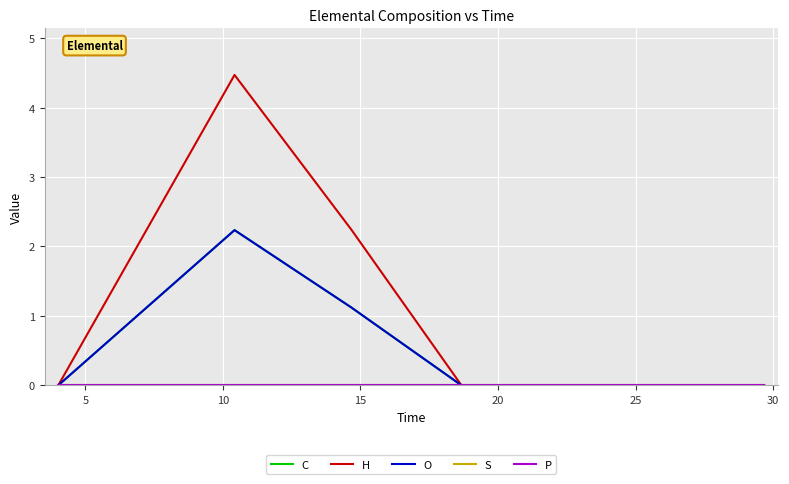

Is this an area chart (filled region under the line)?

No